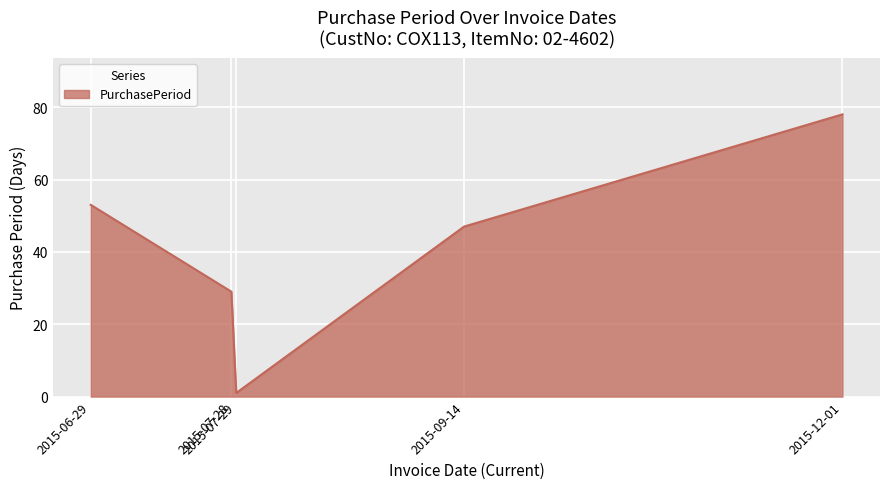

The chart shows a value of 78 at 2015-12-01. True or false?

True